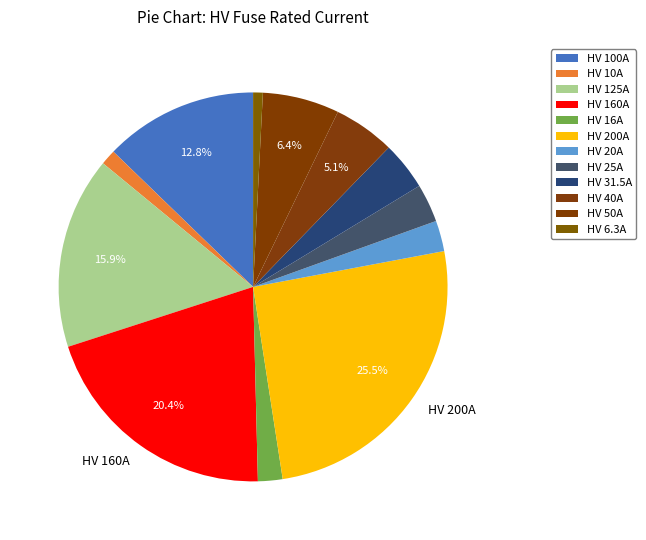

Count the number of slices in the pie.

12